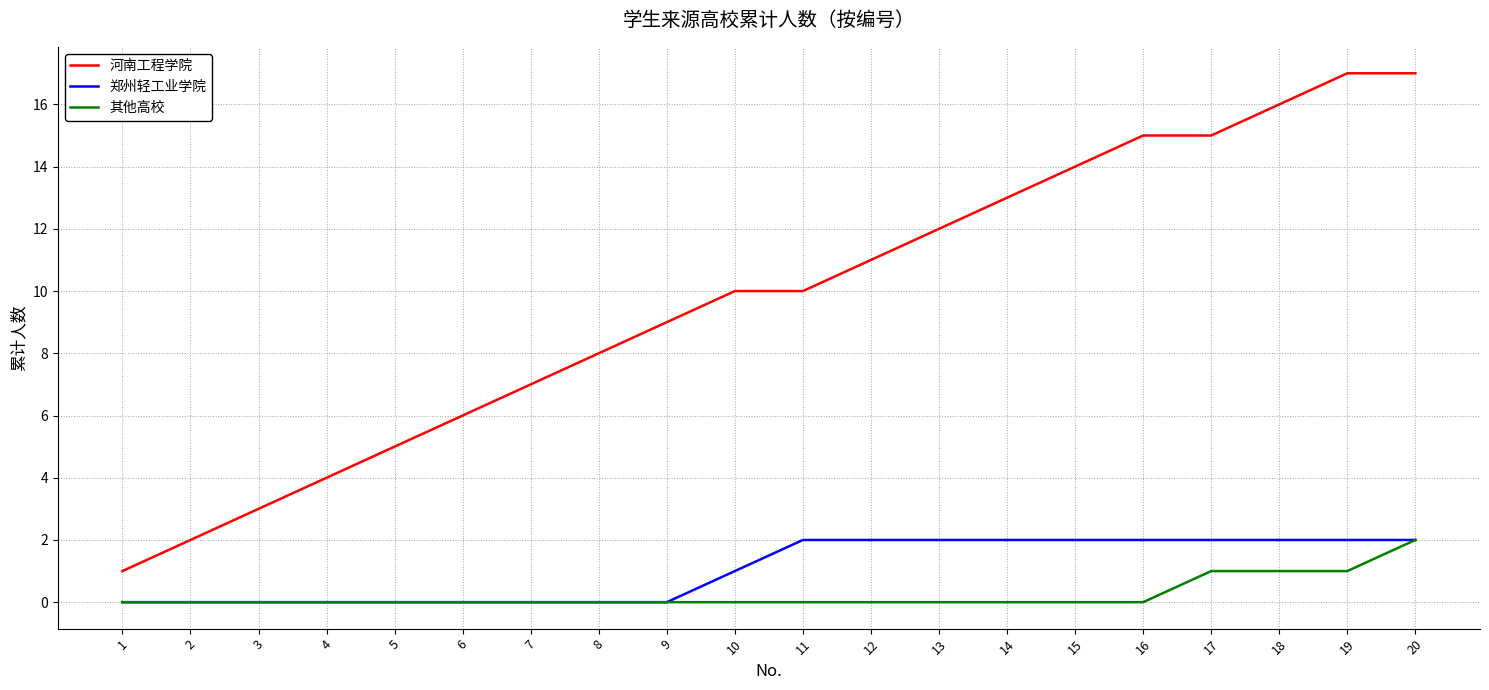

At 16, list the series in order from smallest to largest.

其他高校, 郑州轻工业学院, 河南工程学院